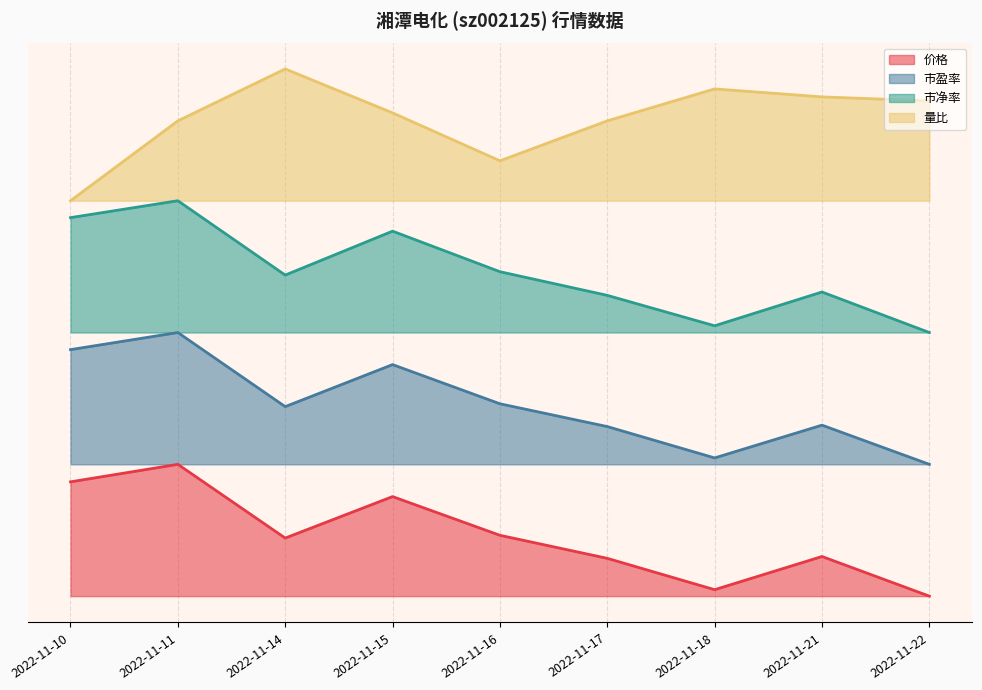

Reading right to left, list all the values displayed in this chart.

价格: 0.0	0.3	0.0	0.3	0.5	0.8	0.4	1.0	0.9
市盈率: 1.0	1.3	1.0	1.3	1.5	1.8	1.4	2.0	1.9
市净率: 2.0	2.3	2.1	2.3	2.5	2.8	2.4	3.0	2.9
量比: 3.8	3.8	3.8	3.6	3.3	3.7	4.0	3.6	3.0